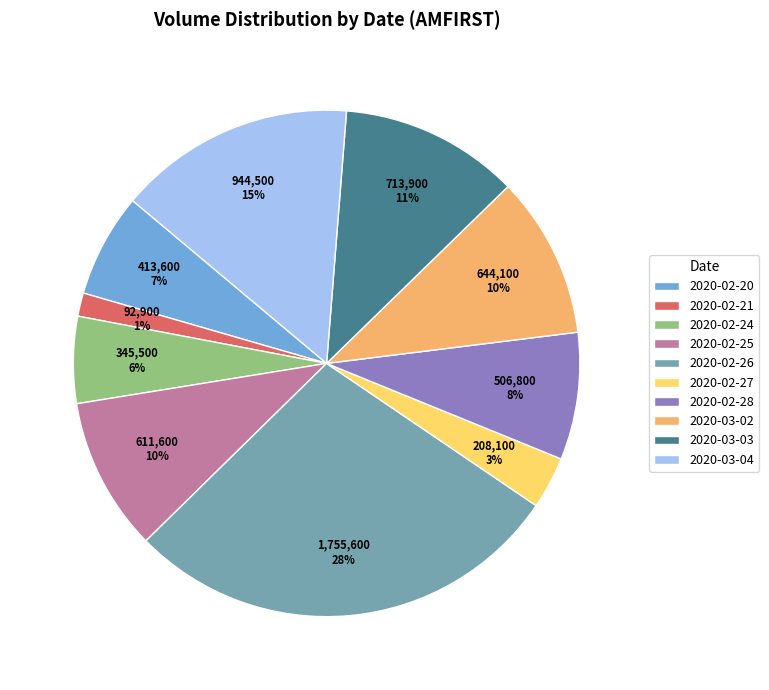

Which has a higher value, 2020-03-03 or 2020-02-25?

2020-03-03